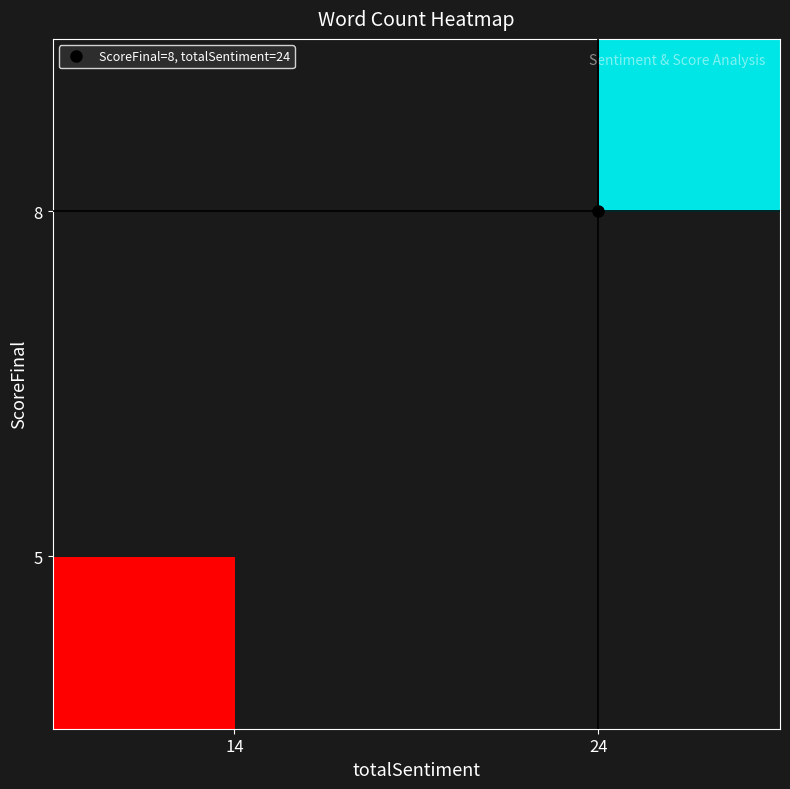

Rank the series by their maximum value, from highest to lowest.

5, 8